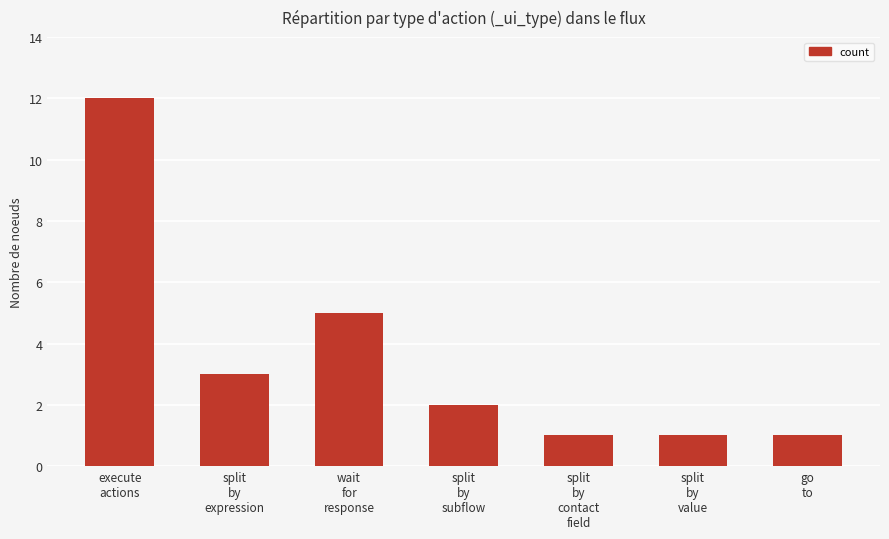

Reading right to left, what are all the values shown in this chart?

go
to=1	split
by
value=1	split
by
contact
field=1	split
by
subflow=2	wait
for
response=5	split
by
expression=3	execute
actions=12